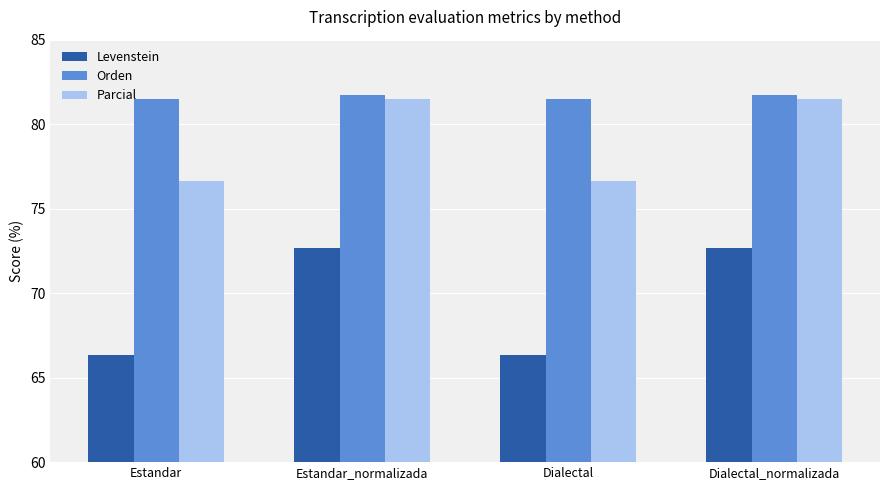

How many data points in Parcial are less than 81?

2